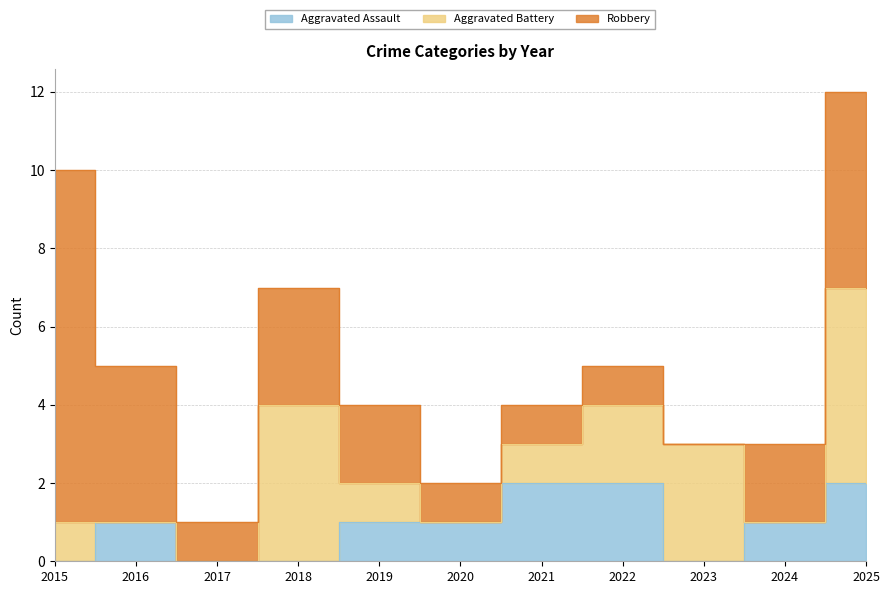

What are all the series names shown in the legend?

Aggravated Assault, Aggravated Battery, Robbery